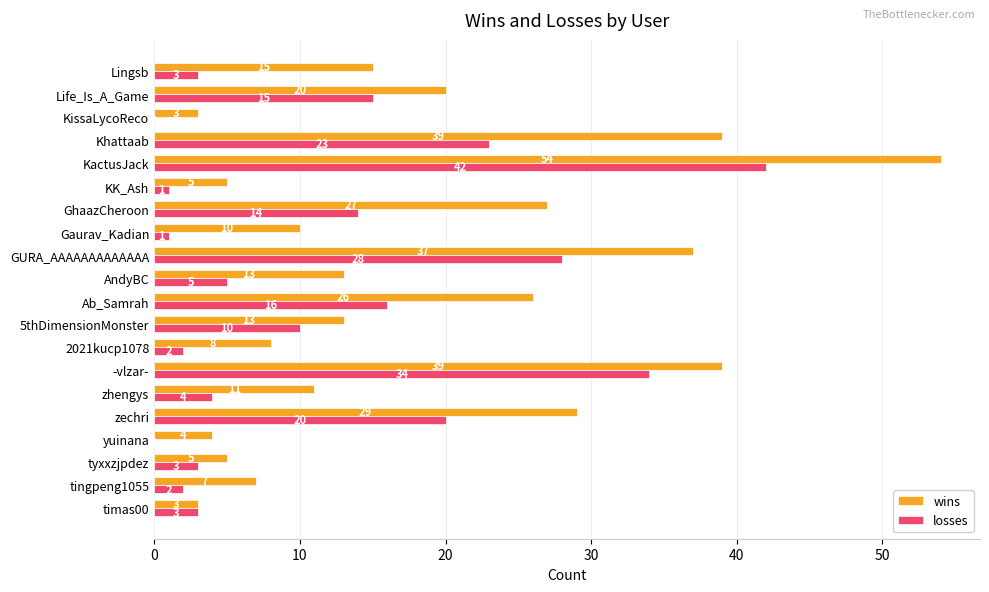

Which series has the widest spread of values?

wins